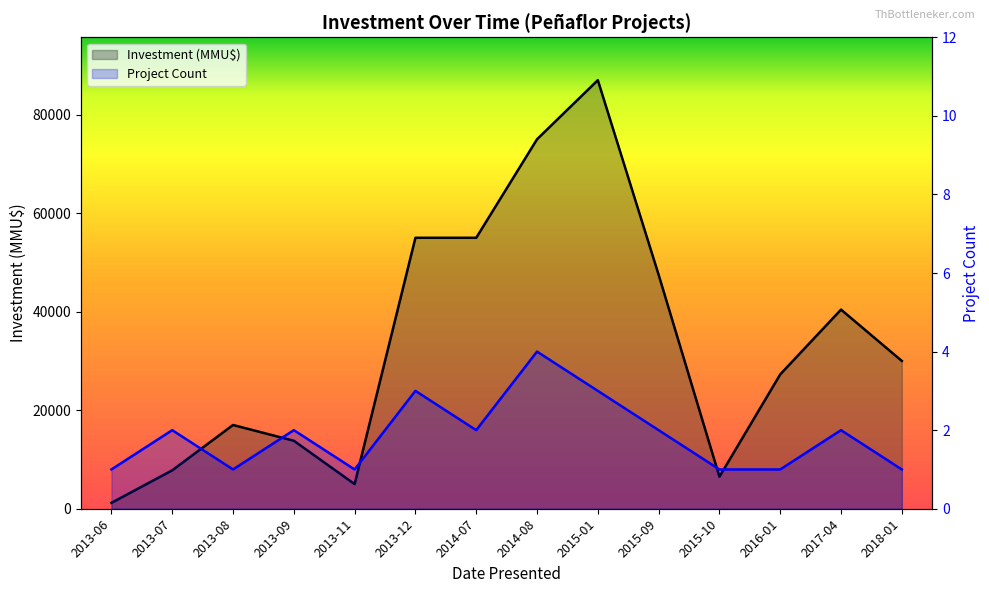

What position from the right is 2014-08?

7